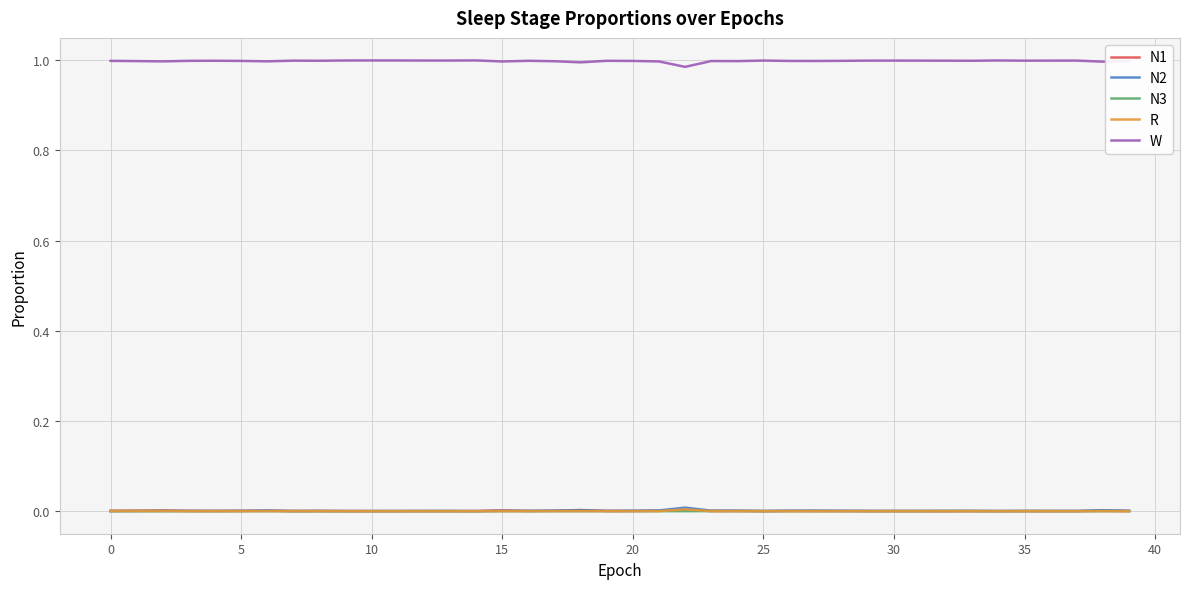

True or false: R and W intersect in this chart.

False